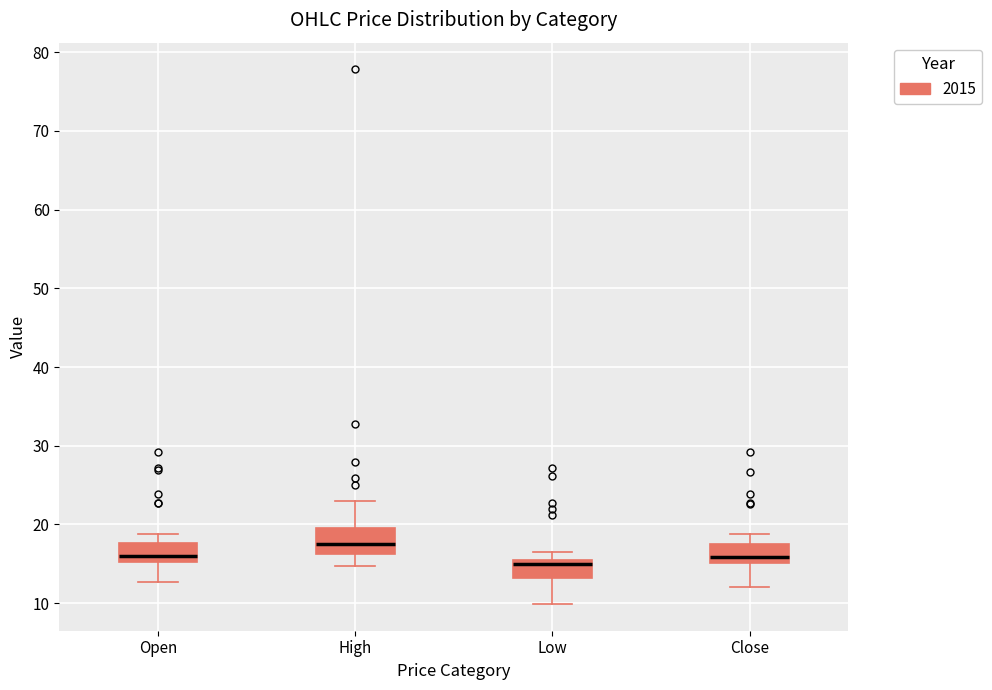

Which box has the highest median line?

High